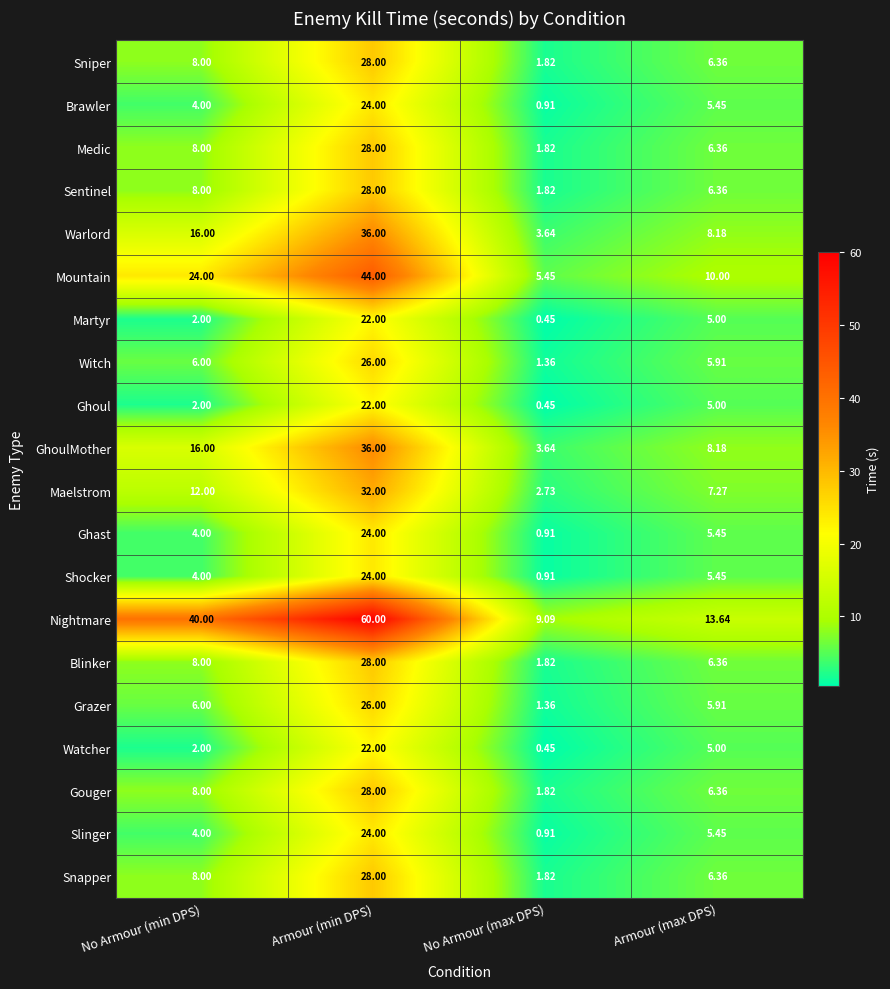

List the labels in order of Maelstrom value, largest first.

Armour (min DPS), No Armour (min DPS), Armour (max DPS), No Armour (max DPS)